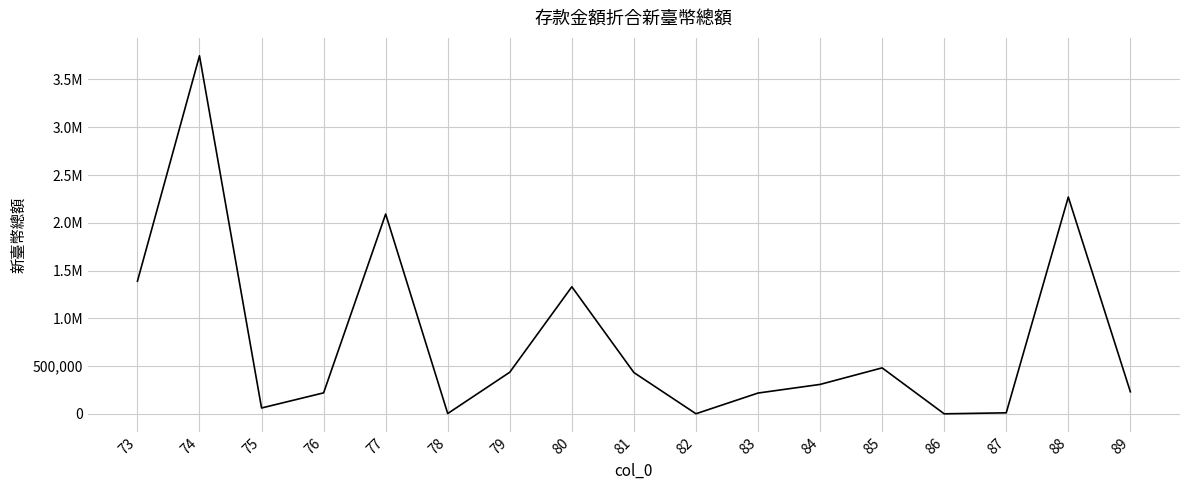

Is this an area chart (filled region under the line)?

No